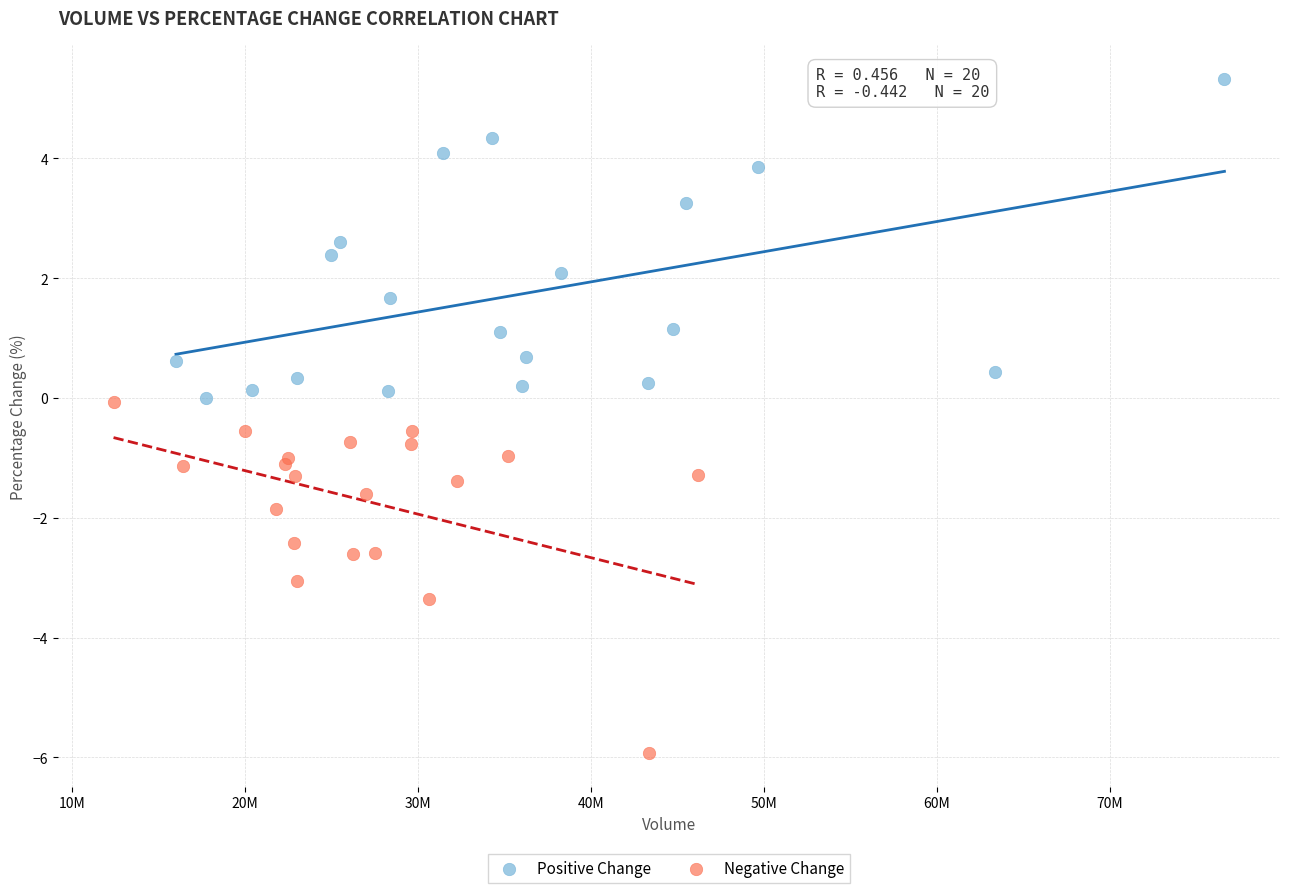

Which series has the widest spread of Y values?

Negative Change